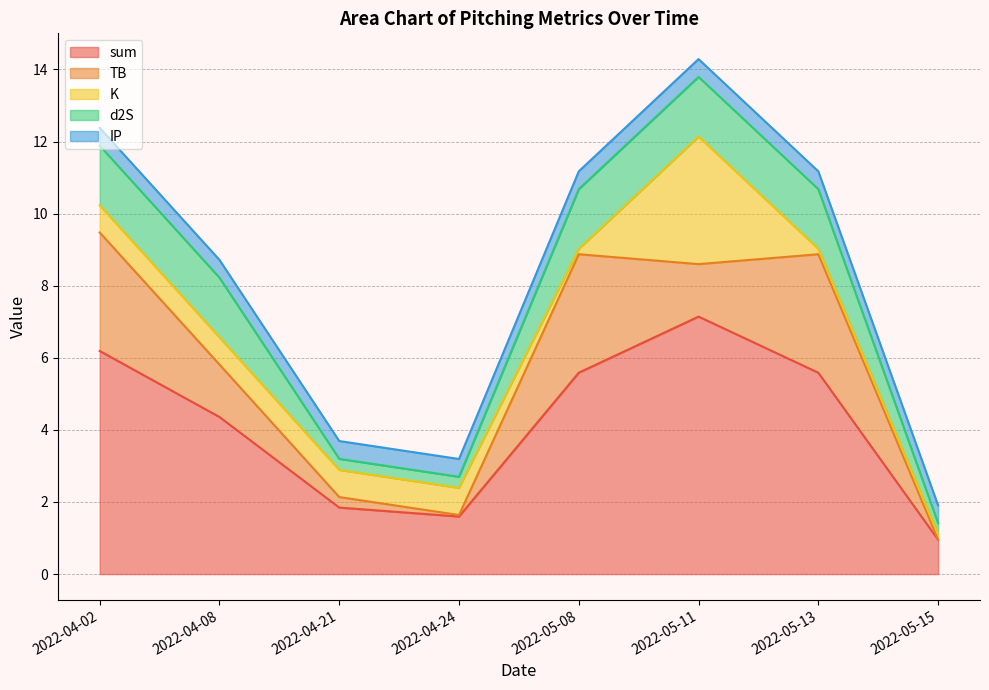

How many times do d2S and TB cross each other?

5